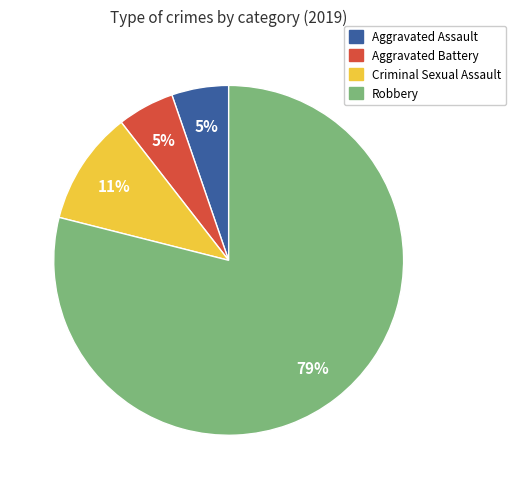

Does any single category account for the majority?

Yes